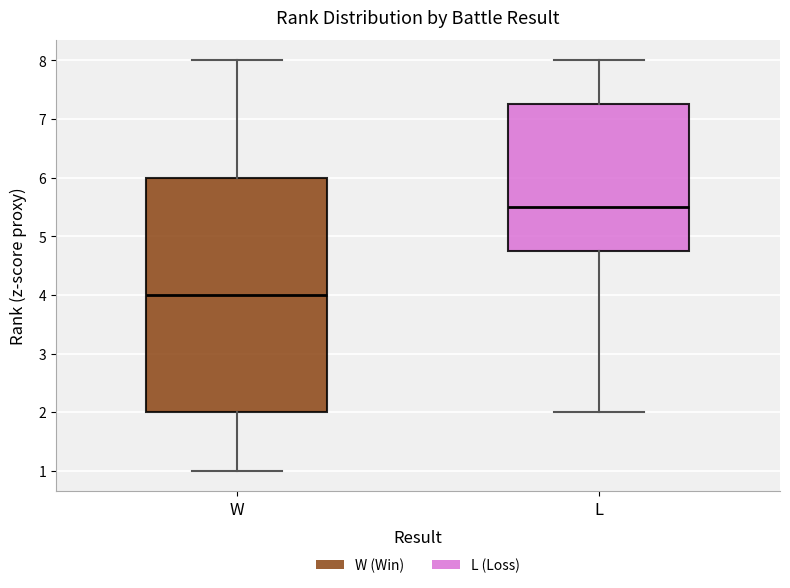

Where does the upper whisker of the box for W end on the y-axis? The values are not printed on the chart, so give them approximately, as read against the axis.

8.0